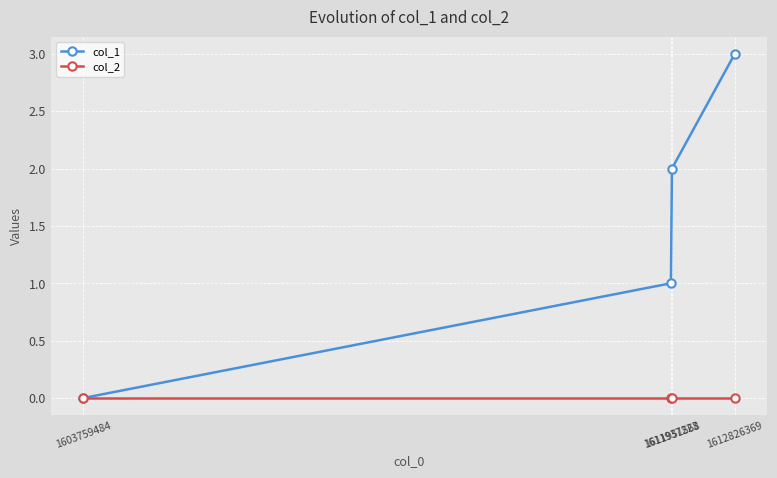

Which series has the largest total across all categories?

col_1